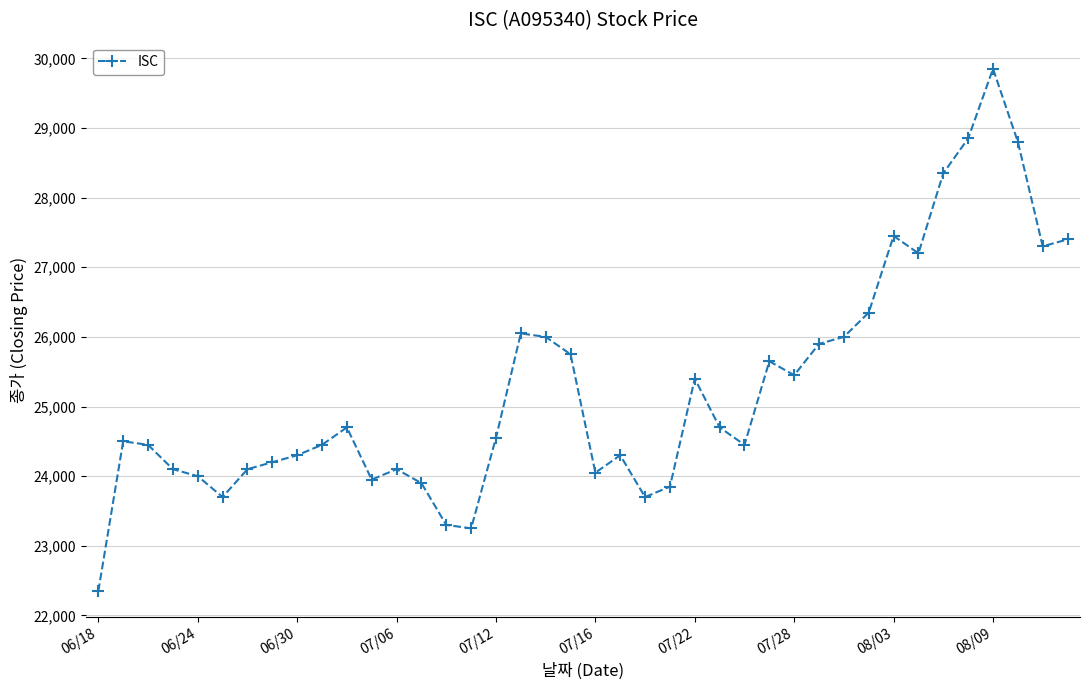

What is the greatest value displayed?

29850